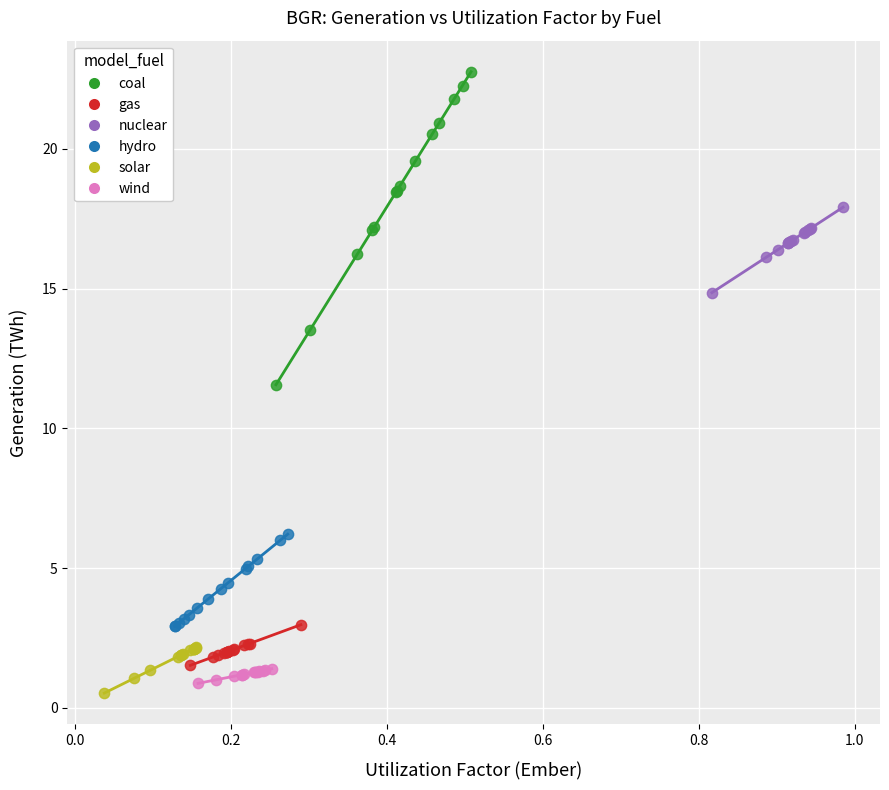

Which series has the widest spread of Y values?

coal